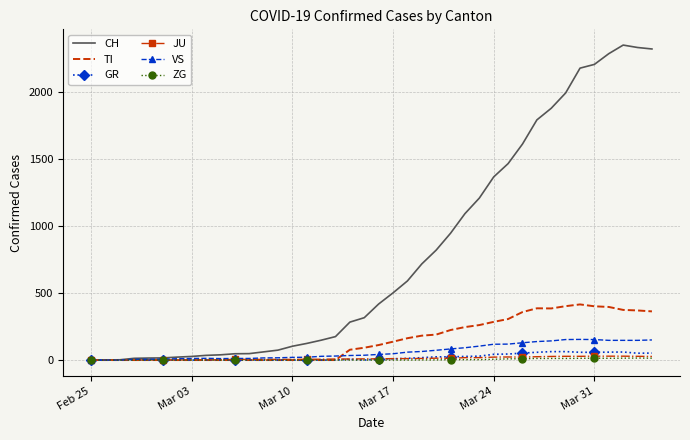

Which series has the largest range (max minus min)?

CH